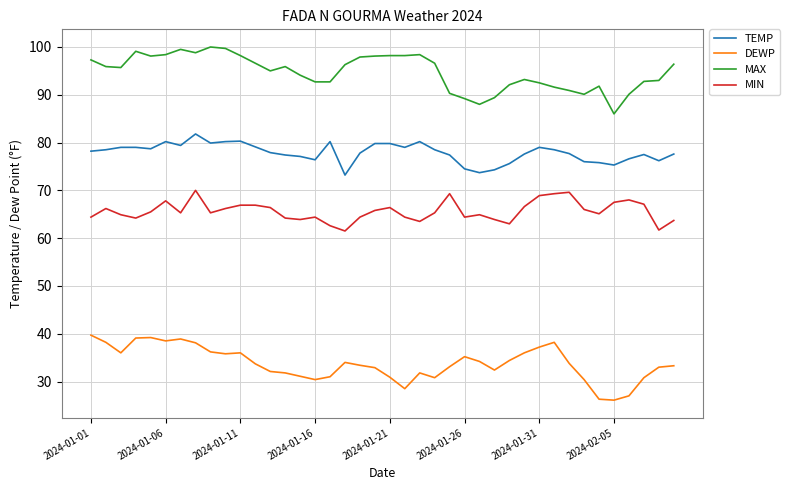

What is the difference between the maximum and minimum values in the MIN series?

8.5